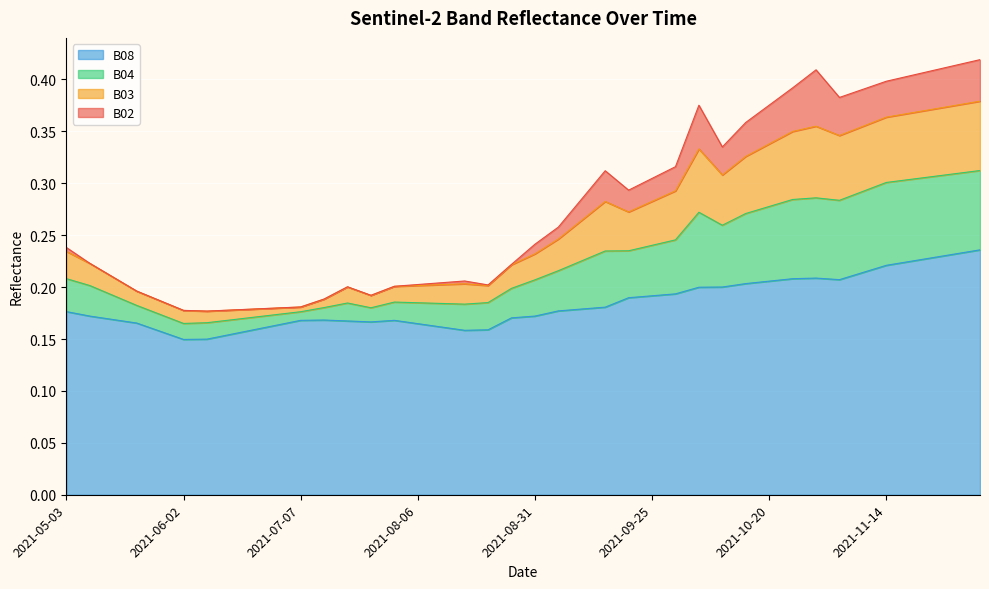

At how many categories does at least one series exceed 0?

40